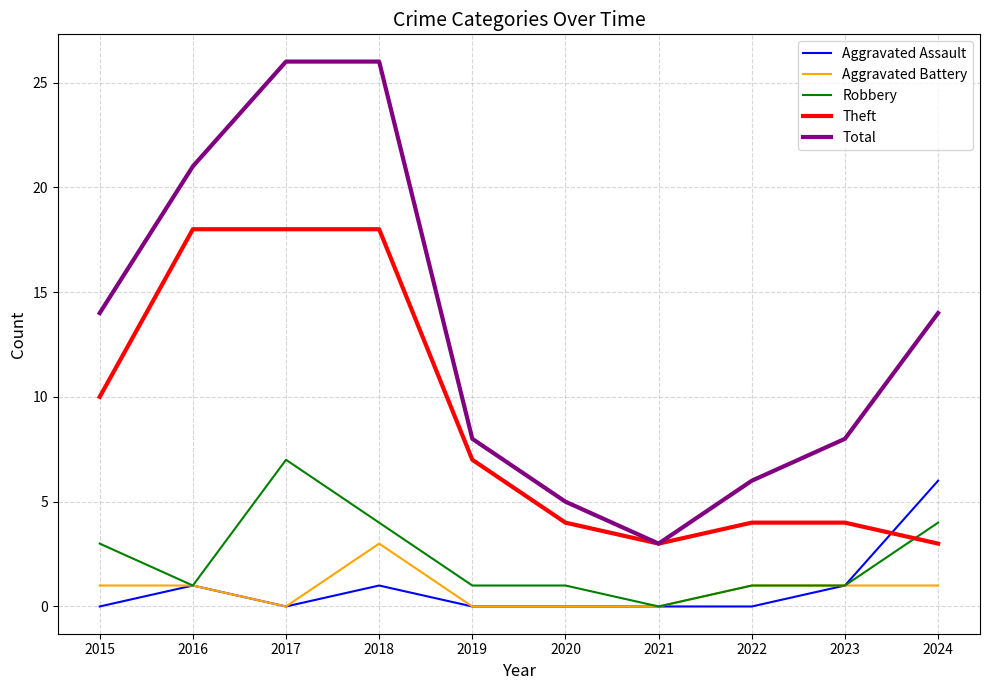

Does the chart have visible grid lines?

Yes